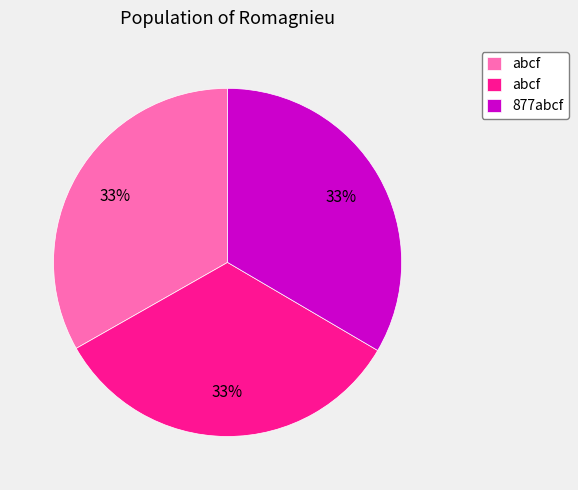

Is there any slice that represents more than half of the pie?

No